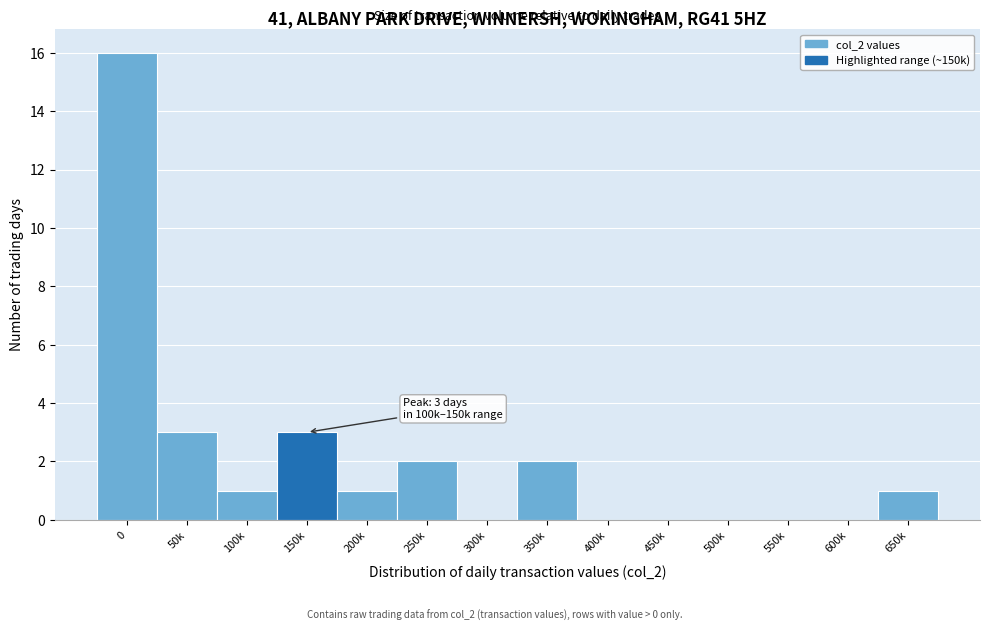

Reading left to right, list all the values displayed in this chart.

0=16	50k=3	100k=1	150k=3	200k=1	250k=2	300k=0	350k=2	400k=0	450k=0	500k=0	550k=0	600k=0	650k=1